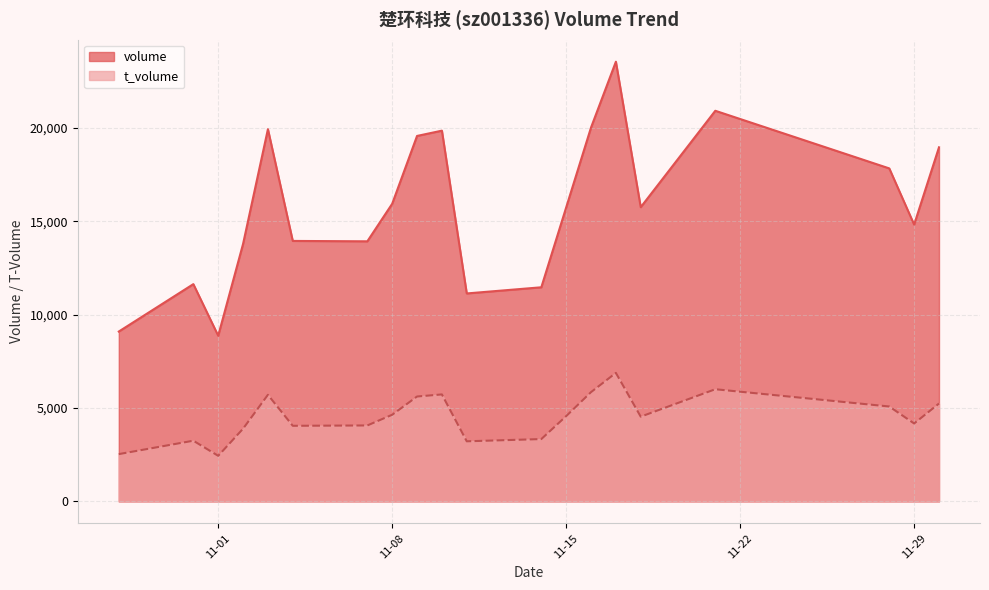

True or false: volume has more than 2 interior local peaks.

True